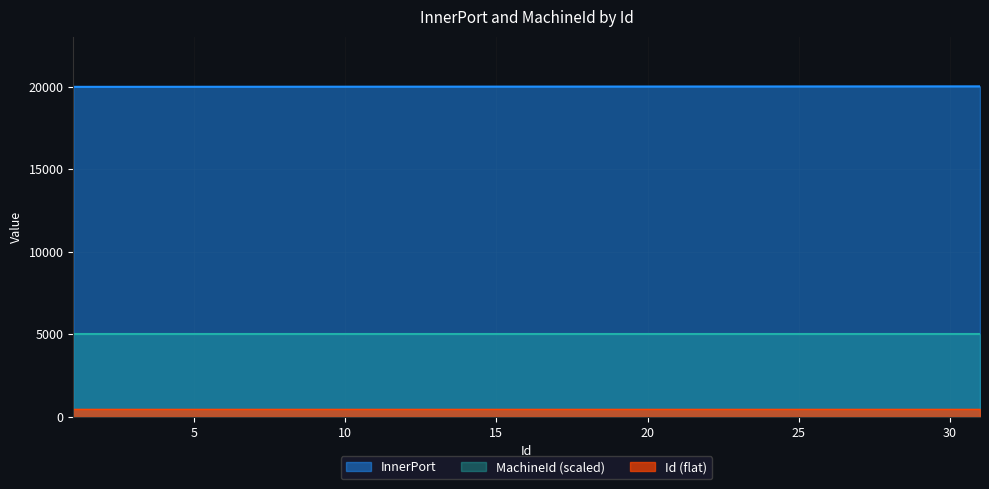

What value does the data have at 16?

20016